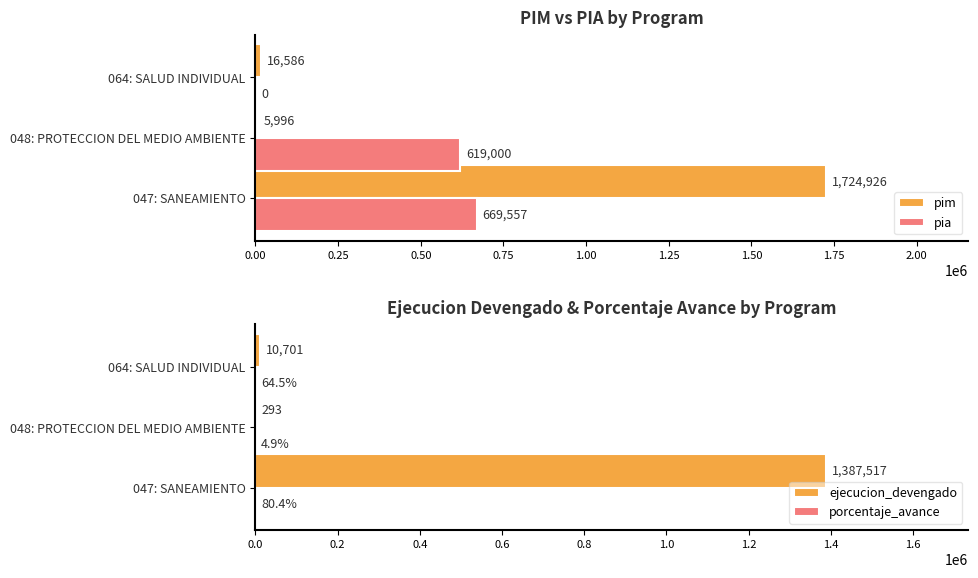

Which category has the highest value in the pim series?

047: SANEAMIENTO